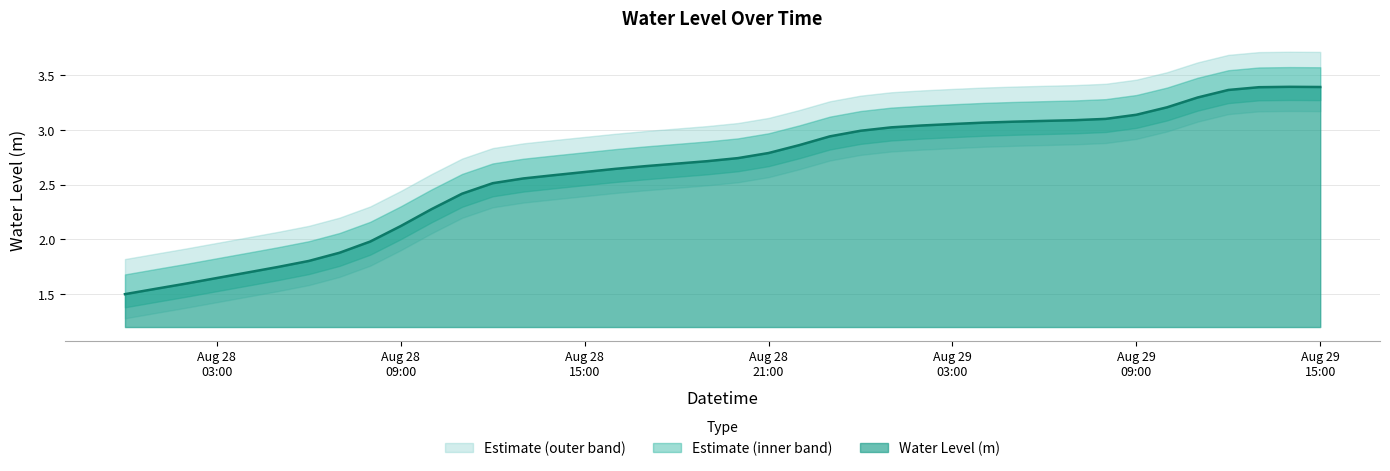

The chart shows a value of 3.1 at 2023-08-29 07:00:00. True or false?

True